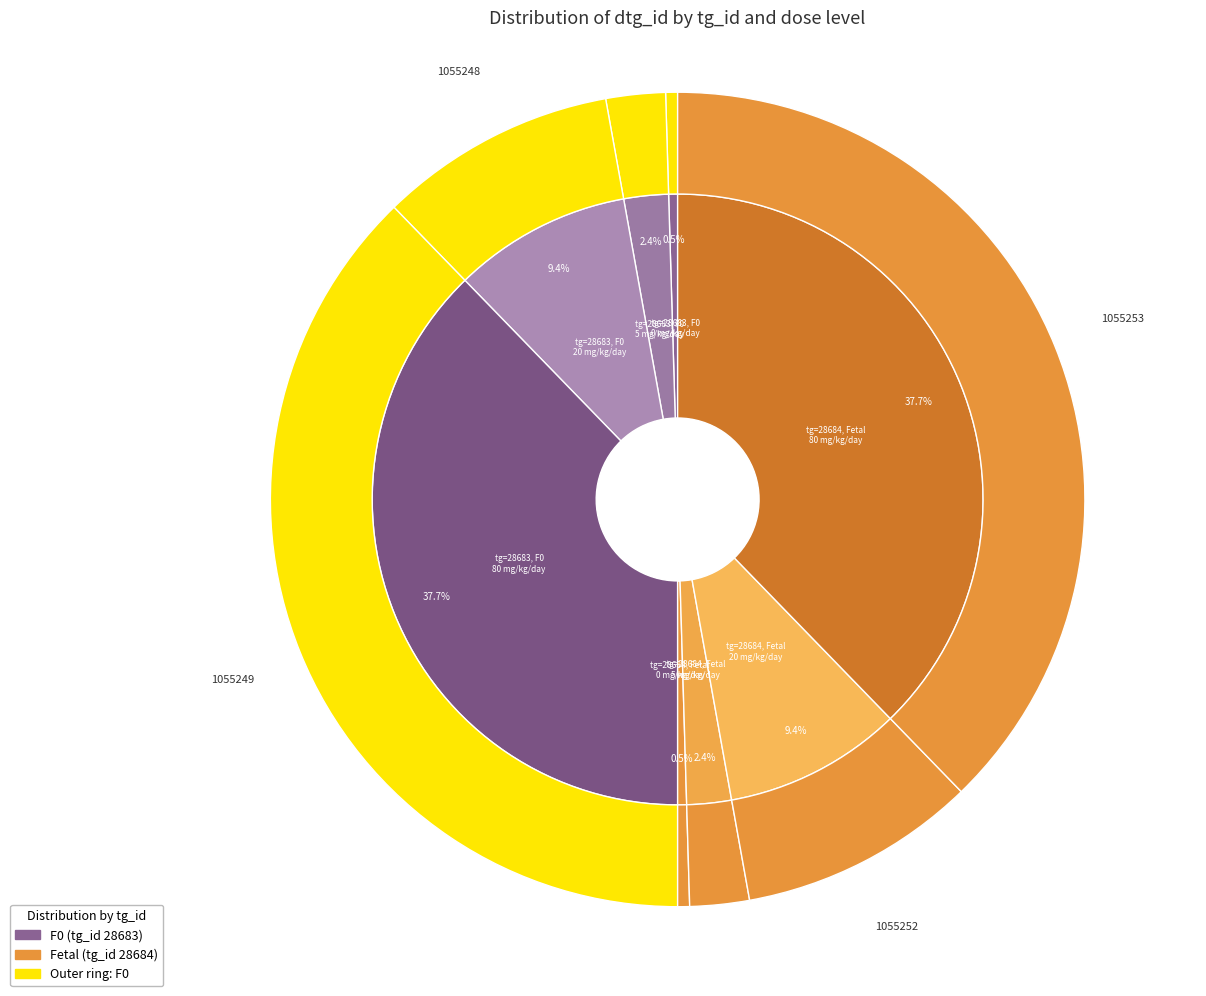

Is there any slice that represents more than half of the pie?

No